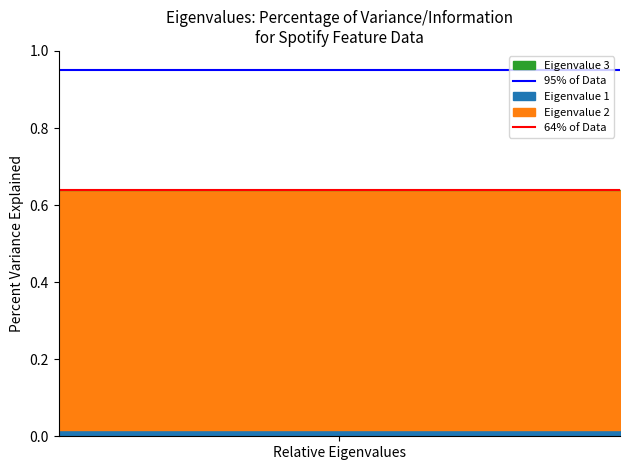

At which label is 64% of Data closest to 0?

Relative Eigenvalues